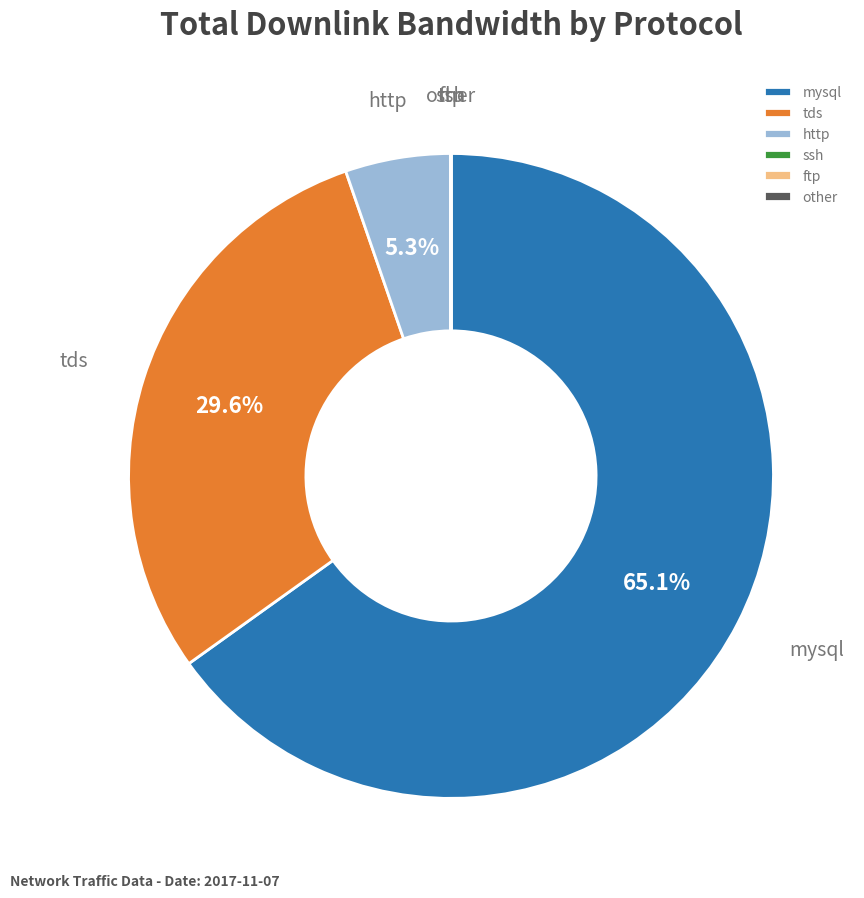

What is the largest slice in the pie chart?

mysql